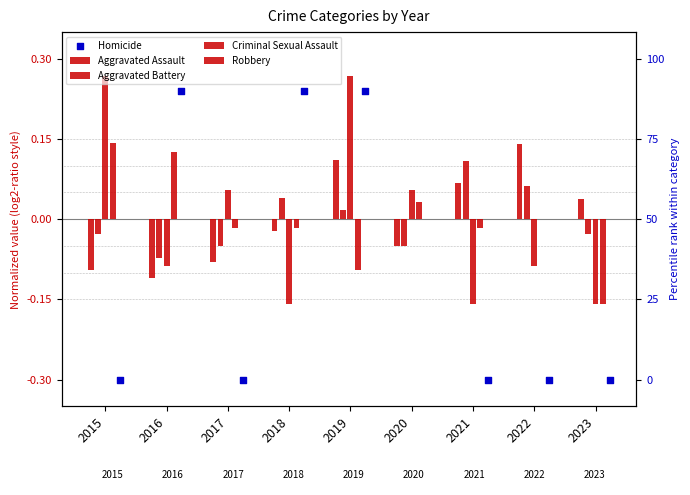

What is the total value across all series at 2021?

-0.3